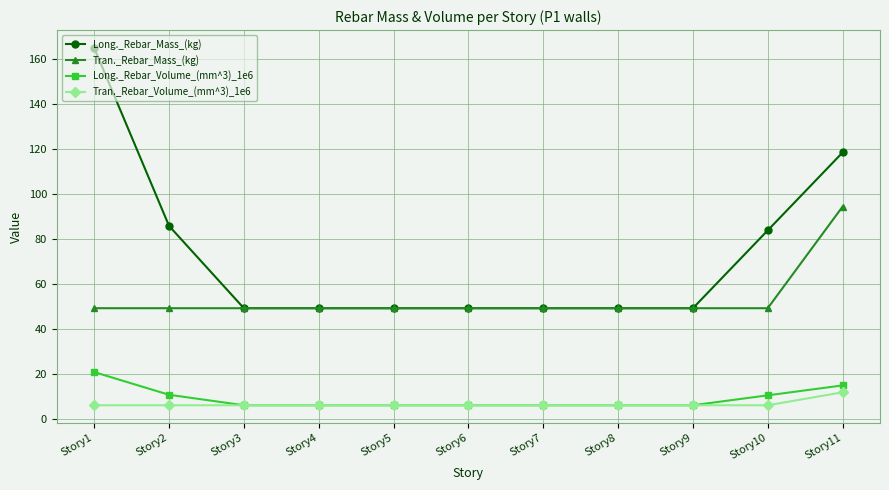

True or false: Long._Rebar_Volume_(mm^3)_1e6 and Tran._Rebar_Mass_(kg) cross at least once.

False